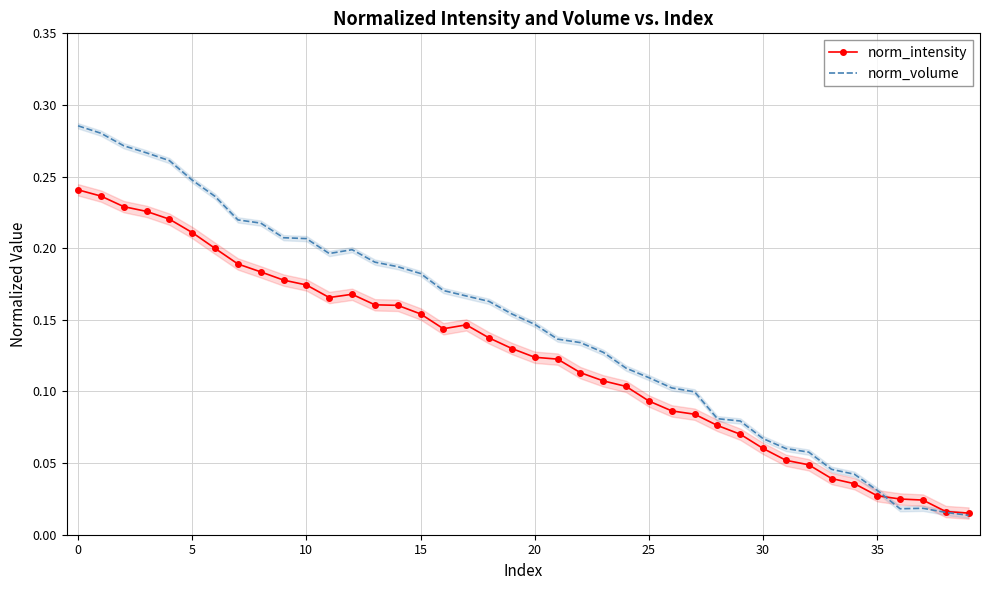

At how many categories does at least one series exceed 0?

40